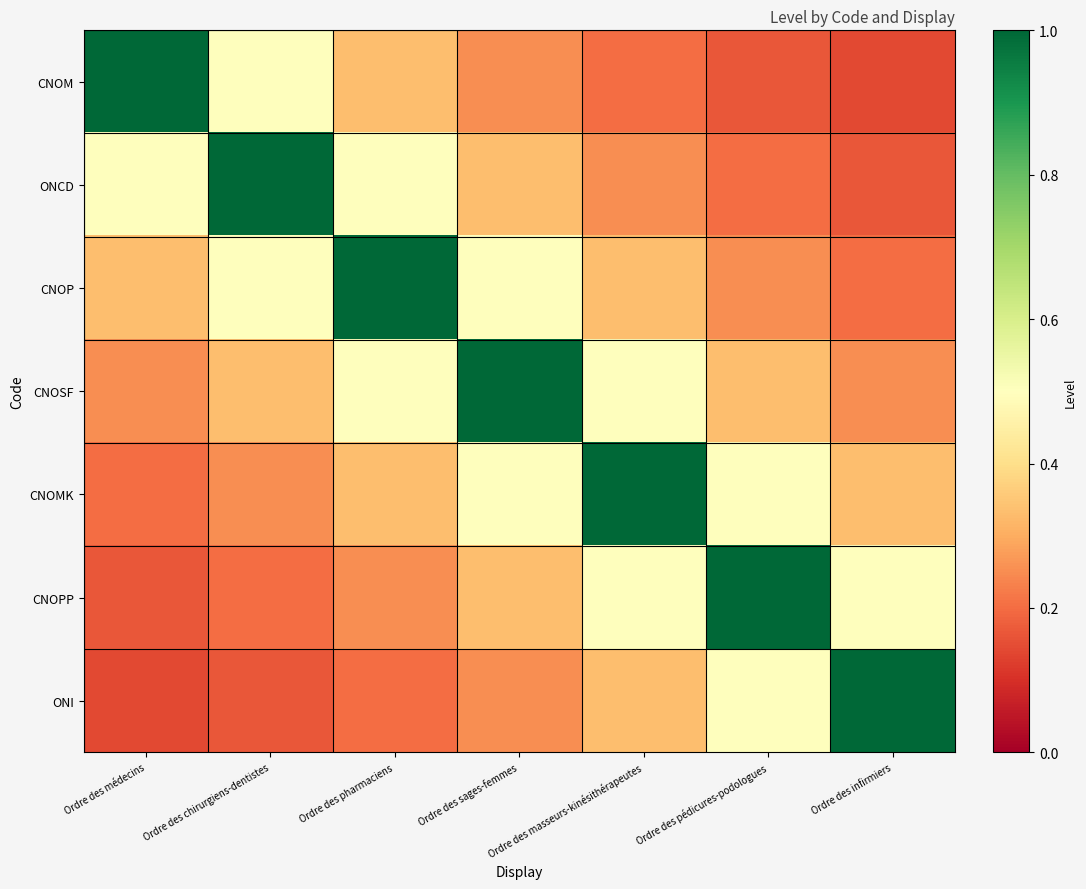

Reading left to right, transcribe all the data shown in this chart.

CNOM: Ordre des médecins=1.0	Ordre des chirurgiens-dentistes=0.5	Ordre des pharmaciens=0.3	Ordre des sages-femmes=0.2	Ordre des masseurs-kinésithérapeutes=0.2	Ordre des pédicures-podologues=0.2	Ordre des infirmiers=0.1
ONCD: Ordre des médecins=0.5	Ordre des chirurgiens-dentistes=1.0	Ordre des pharmaciens=0.5	Ordre des sages-femmes=0.3	Ordre des masseurs-kinésithérapeutes=0.2	Ordre des pédicures-podologues=0.2	Ordre des infirmiers=0.2
CNOP: Ordre des médecins=0.3	Ordre des chirurgiens-dentistes=0.5	Ordre des pharmaciens=1.0	Ordre des sages-femmes=0.5	Ordre des masseurs-kinésithérapeutes=0.3	Ordre des pédicures-podologues=0.2	Ordre des infirmiers=0.2
CNOSF: Ordre des médecins=0.2	Ordre des chirurgiens-dentistes=0.3	Ordre des pharmaciens=0.5	Ordre des sages-femmes=1.0	Ordre des masseurs-kinésithérapeutes=0.5	Ordre des pédicures-podologues=0.3	Ordre des infirmiers=0.2
CNOMK: Ordre des médecins=0.2	Ordre des chirurgiens-dentistes=0.2	Ordre des pharmaciens=0.3	Ordre des sages-femmes=0.5	Ordre des masseurs-kinésithérapeutes=1.0	Ordre des pédicures-podologues=0.5	Ordre des infirmiers=0.3
CNOPP: Ordre des médecins=0.2	Ordre des chirurgiens-dentistes=0.2	Ordre des pharmaciens=0.2	Ordre des sages-femmes=0.3	Ordre des masseurs-kinésithérapeutes=0.5	Ordre des pédicures-podologues=1.0	Ordre des infirmiers=0.5
ONI: Ordre des médecins=0.1	Ordre des chirurgiens-dentistes=0.2	Ordre des pharmaciens=0.2	Ordre des sages-femmes=0.2	Ordre des masseurs-kinésithérapeutes=0.3	Ordre des pédicures-podologues=0.5	Ordre des infirmiers=1.0